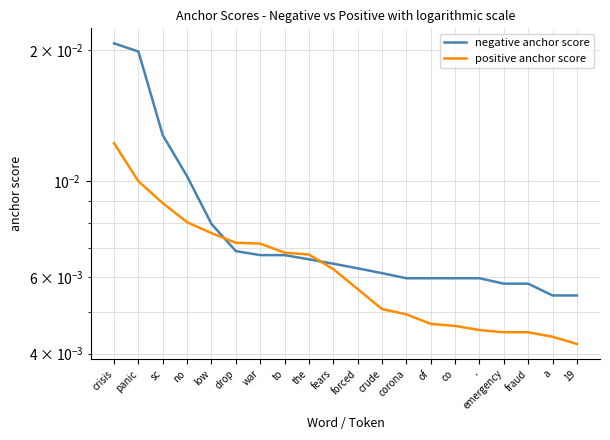

What position from the right is low?

16